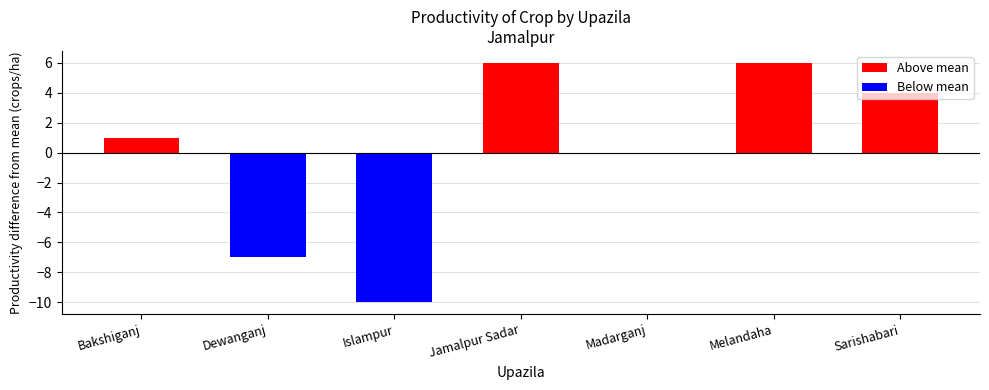

The value at Madarganj is 0. True or false?

True